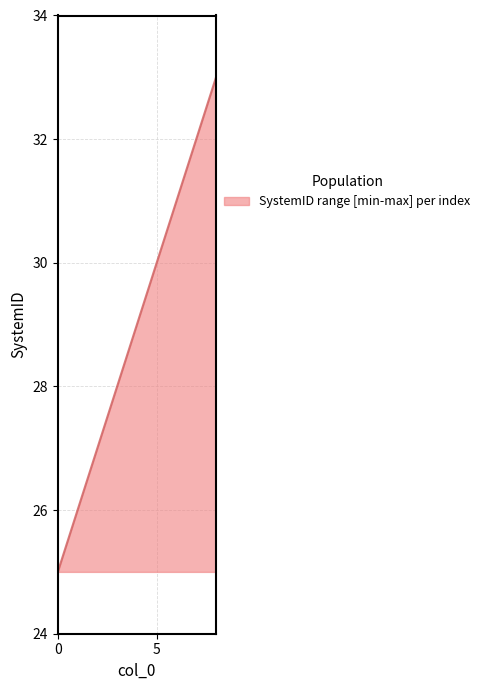

Read the value at 0.

25